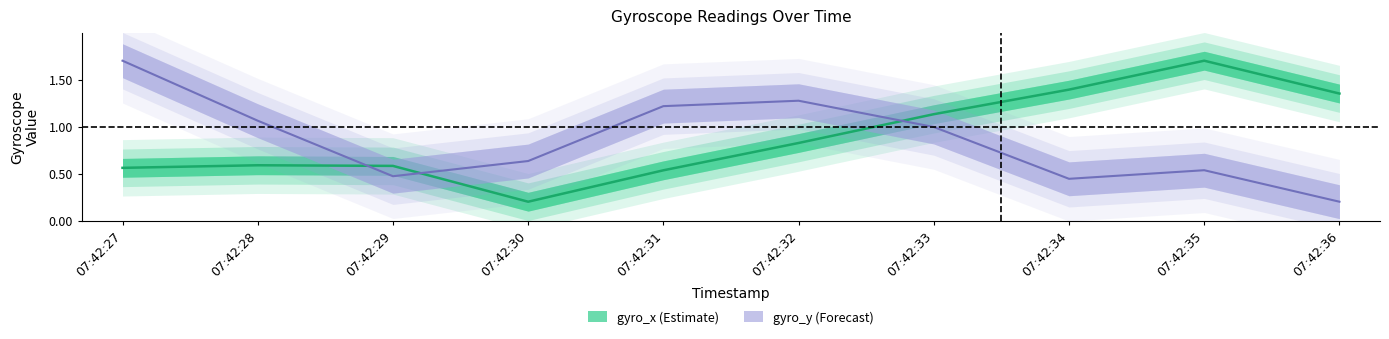

True or false: gyro_y and gyro_x intersect in this chart.

True